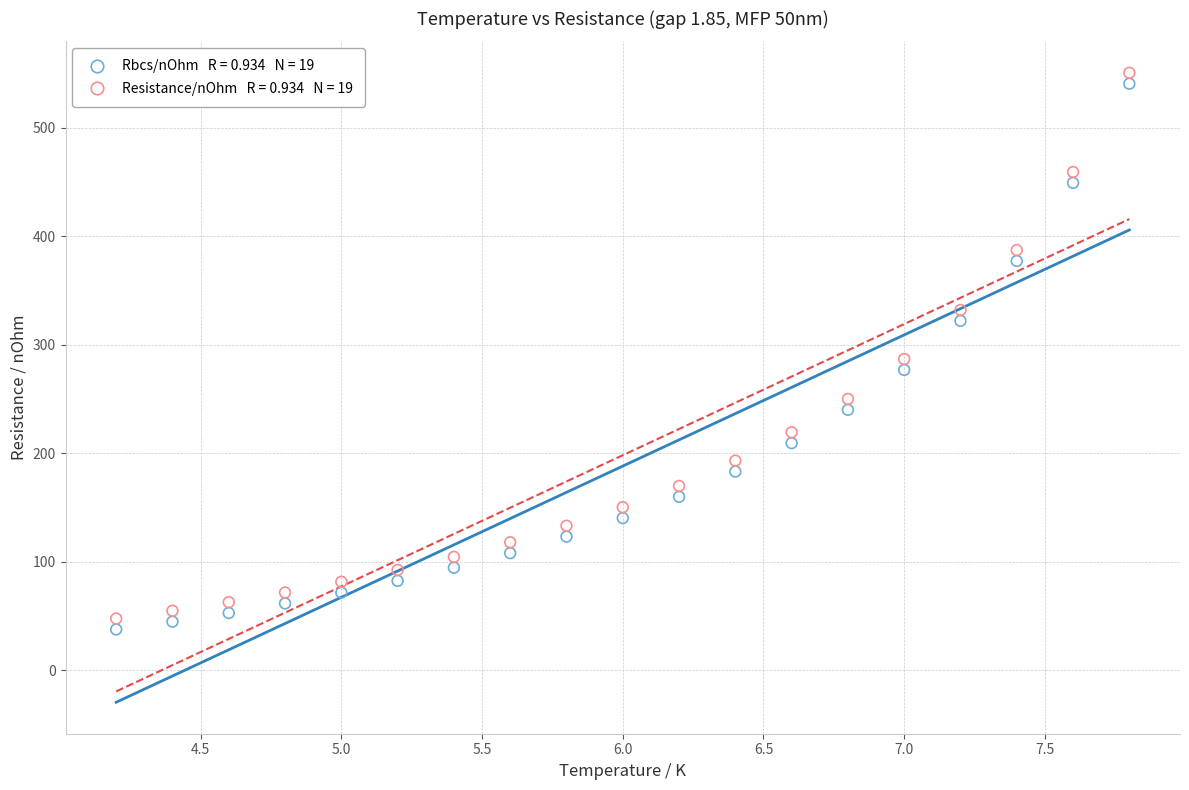

How many points are shown in the scatter plot?

38